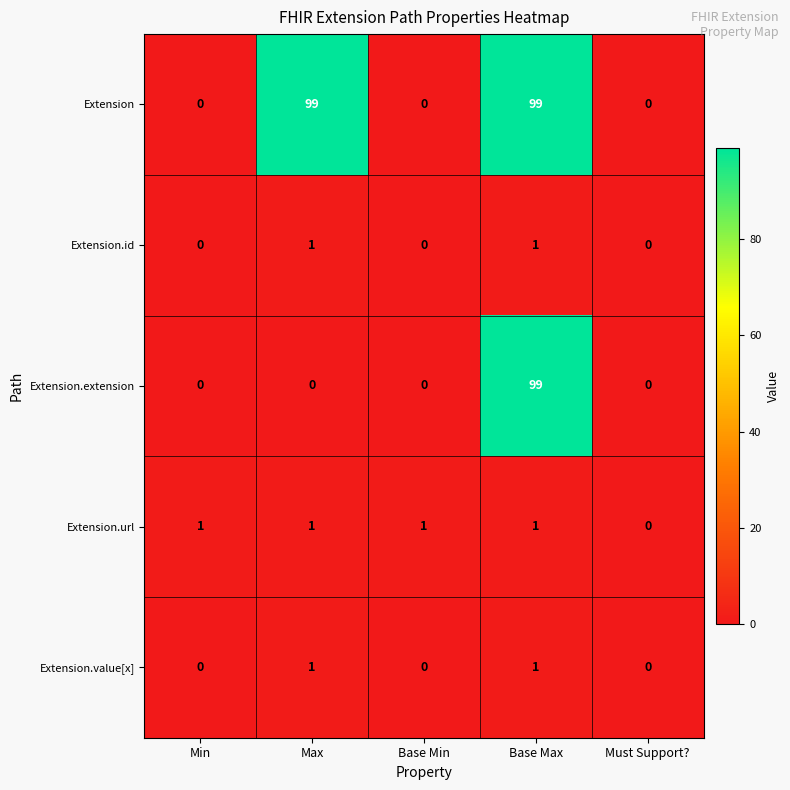

What is the total value across all series at Max?

102